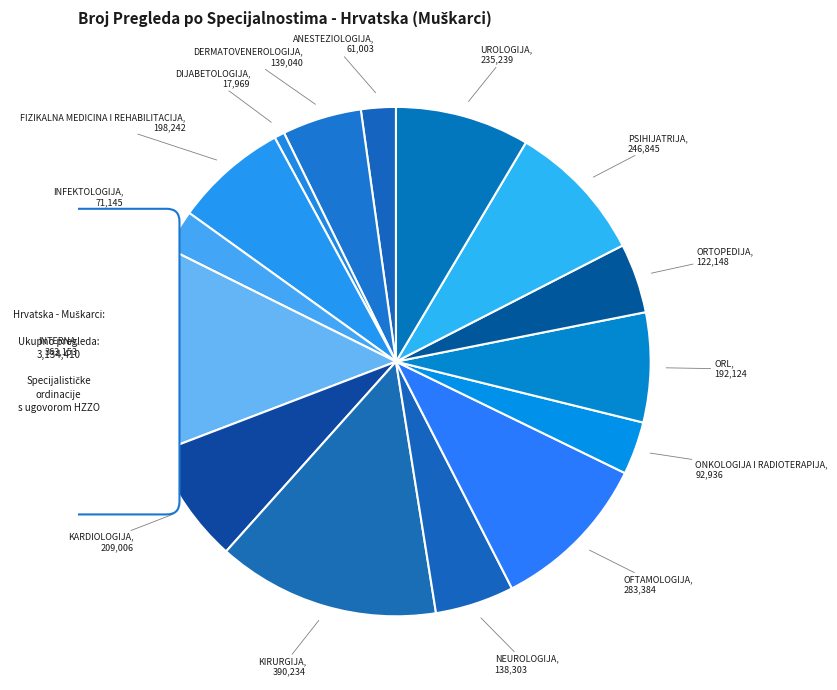

Rank the categories by value from highest to lowest.

KIRURGIJA, INTERNA, OFTAMOLOGIJA, PSIHIJATRIJA, UROLOGIJA, KARDIOLOGIJA, FIZIKALNA MEDICINA I REHABILITACIJA, ORL, DERMATOVENEROLOGIJA, NEUROLOGIJA, ORTOPEDIJA, ONKOLOGIJA I RADIOTERAPIJA, INFEKTOLOGIJA, ANESTEZIOLOGIJA, DIJABETOLOGIJA